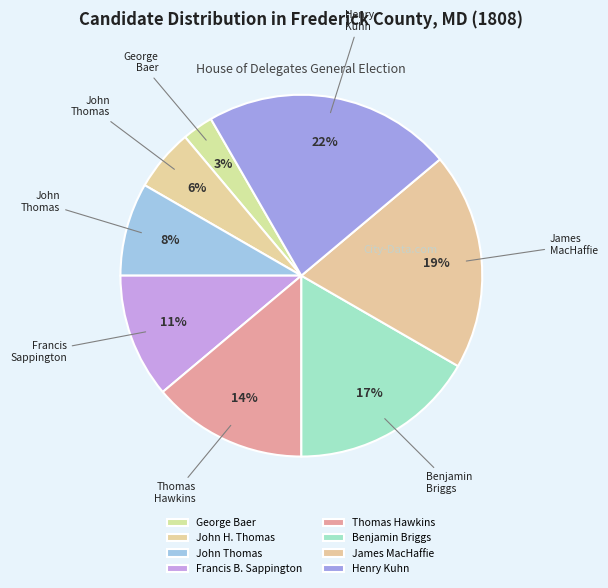

How much of the chart is everything except John Thomas?

91.7%